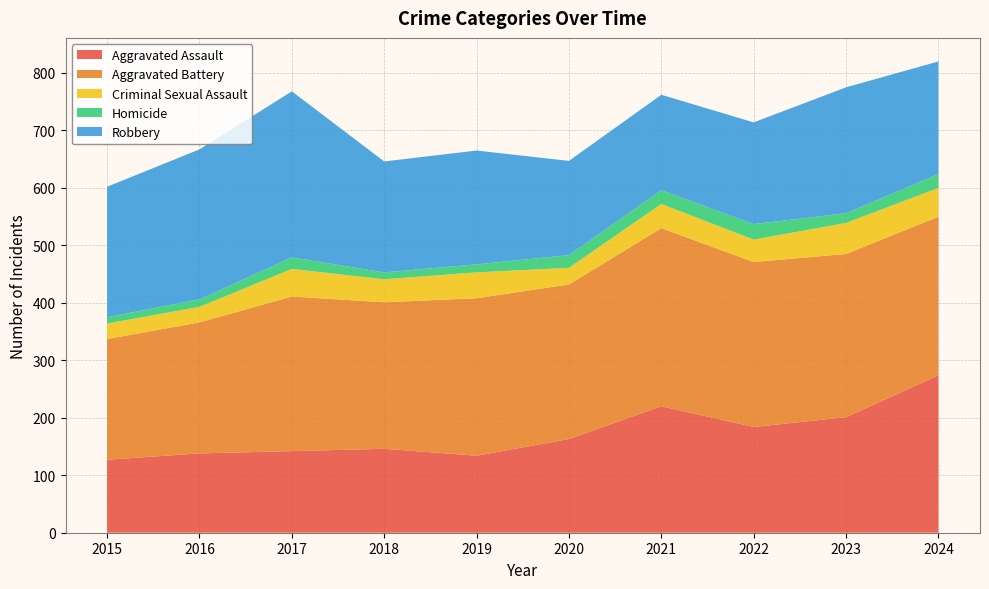

Reading left to right, list all the values displayed in this chart.

Aggravated Assault: 2015=127	2016=138	2017=142	2018=146	2019=134	2020=163	2021=220	2022=184	2023=201	2024=274
Aggravated Battery: 2015=210	2016=228	2017=269	2018=255	2019=274	2020=269	2021=310	2022=287	2023=284	2024=276
Criminal Sexual Assault: 2015=27	2016=27	2017=48	2018=40	2019=45	2020=29	2021=42	2022=39	2023=54	2024=50
Homicide: 2015=11	2016=13	2017=20	2018=12	2019=14	2020=22	2021=24	2022=27	2023=17	2024=24
Robbery: 2015=227	2016=261	2017=289	2018=193	2019=198	2020=164	2021=166	2022=177	2023=219	2024=196